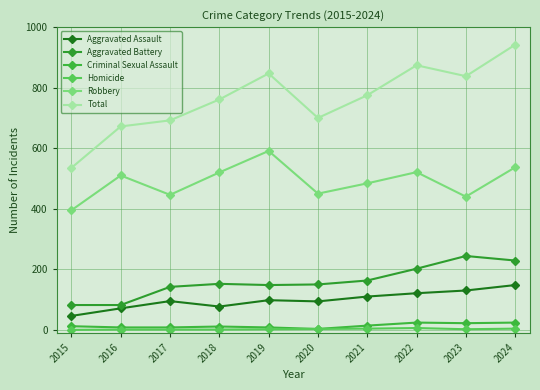

Between 2021 and 2022, which series saw the biggest shift?

Total